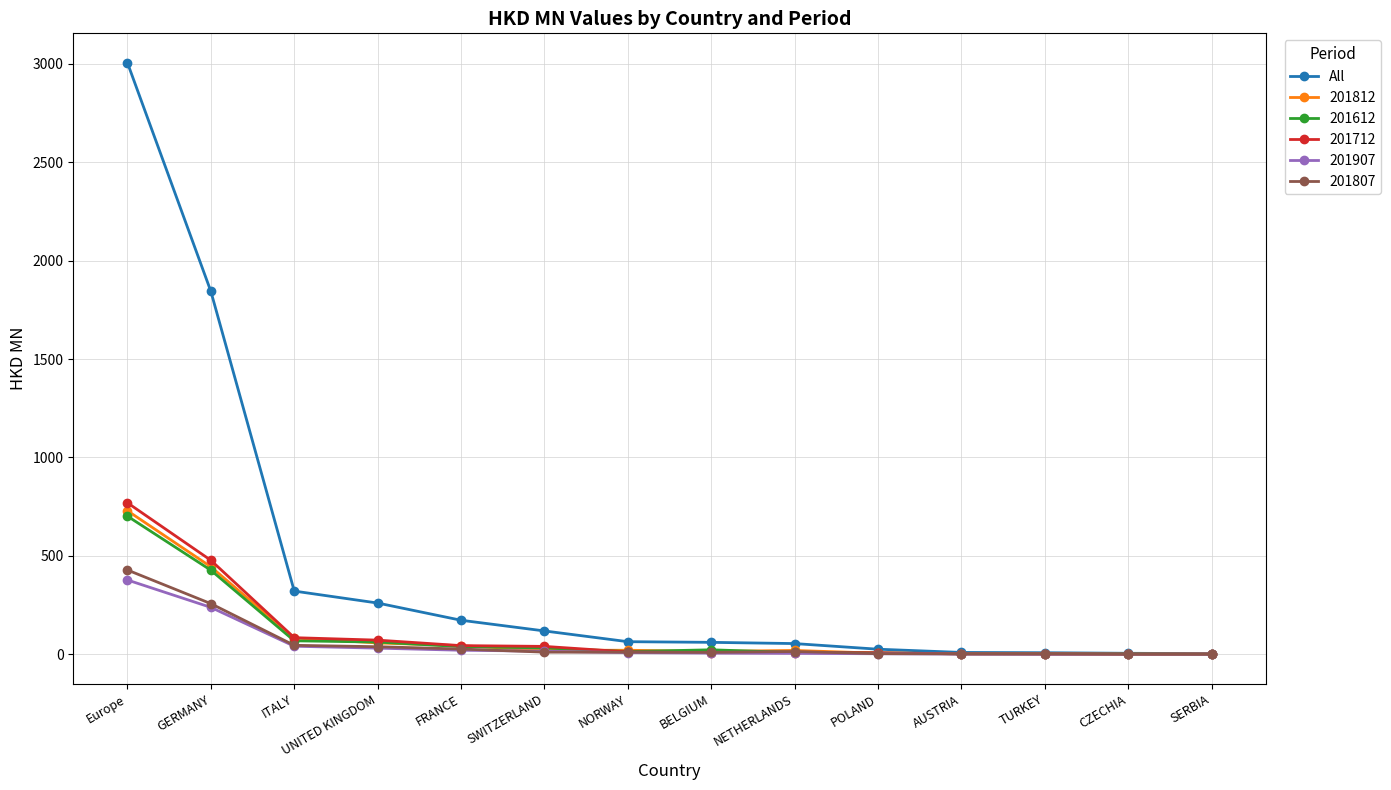

What is the label of the 6th point from the left?

SWITZERLAND